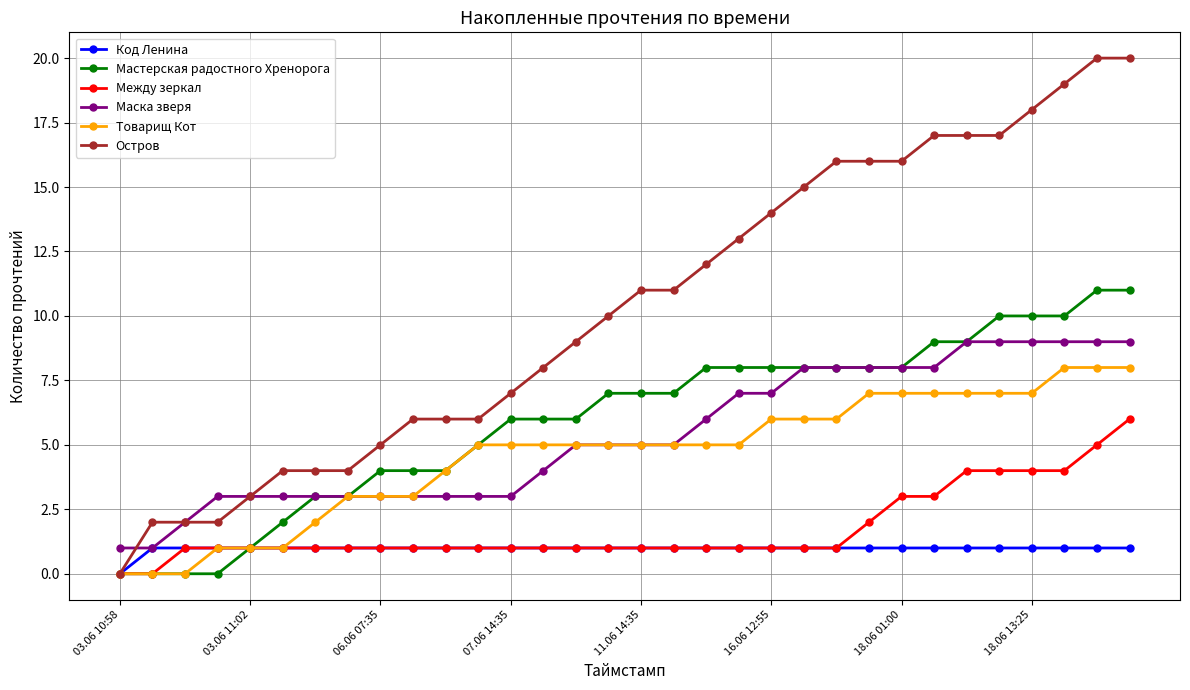

Which series has the largest total across all categories?

Остров